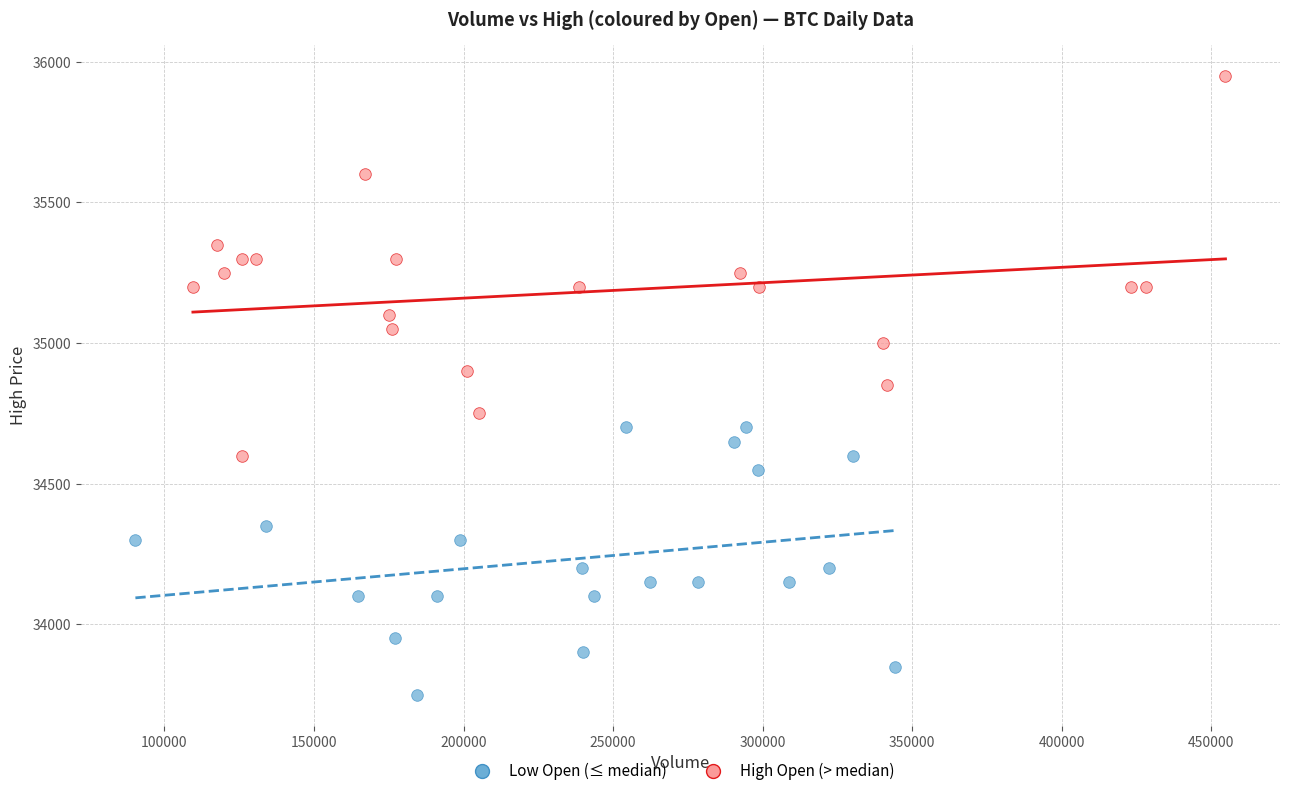

Which series has the largest Y range (max minus min)?

High Open (> median)